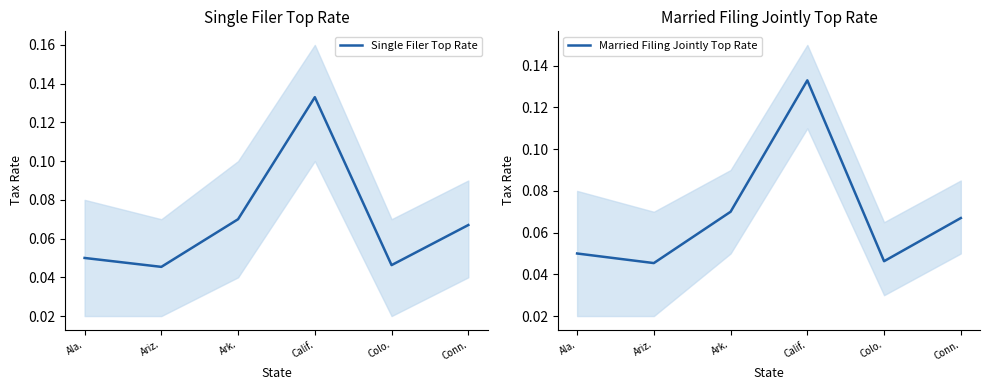

What is the average value of the Married Filing Jointly Top Rate series?

0.1